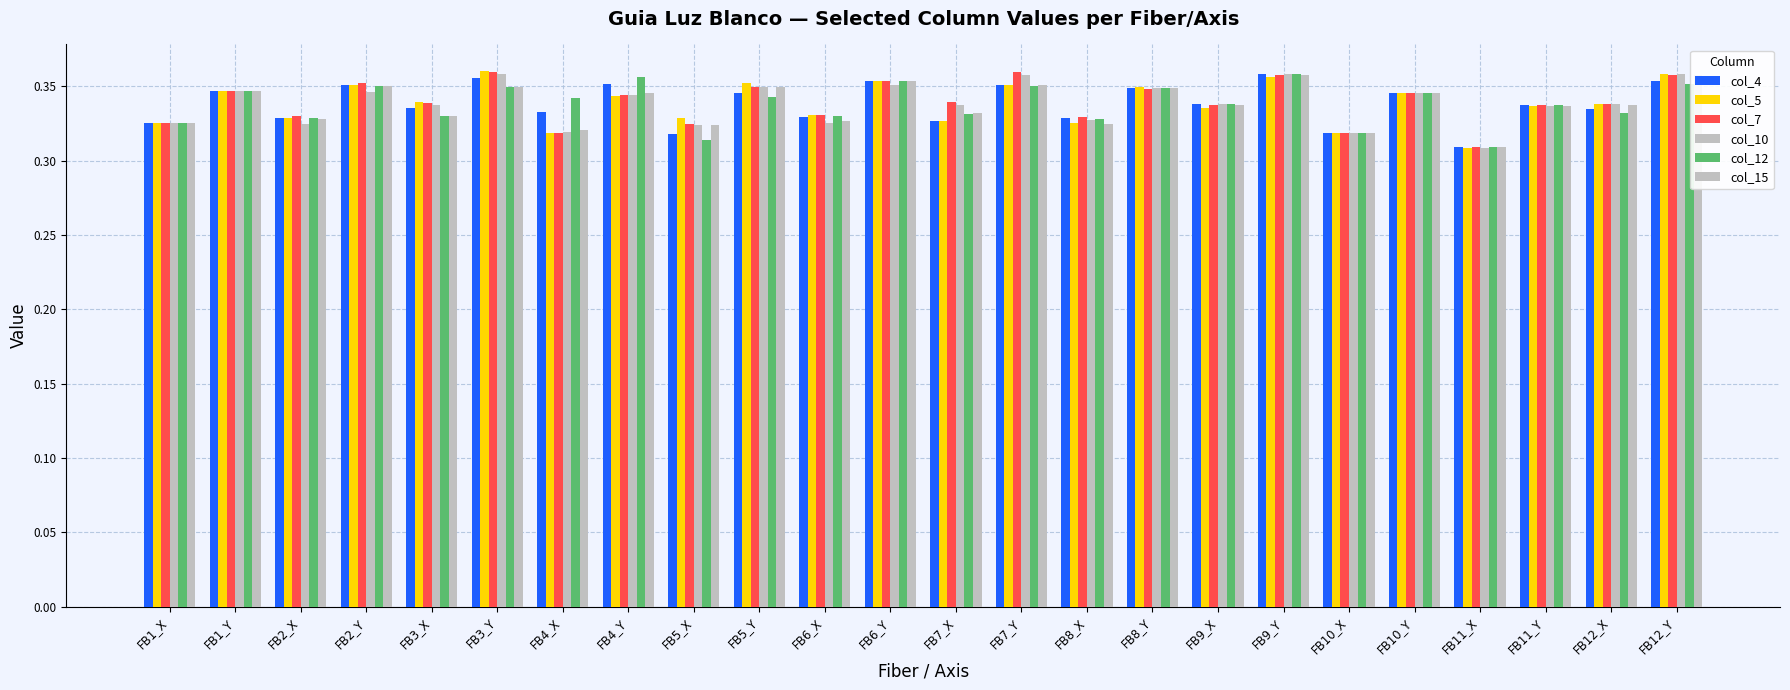

List the series in order of their peak value, lowest first.

col_15, col_4, col_12, col_10, col_7, col_5